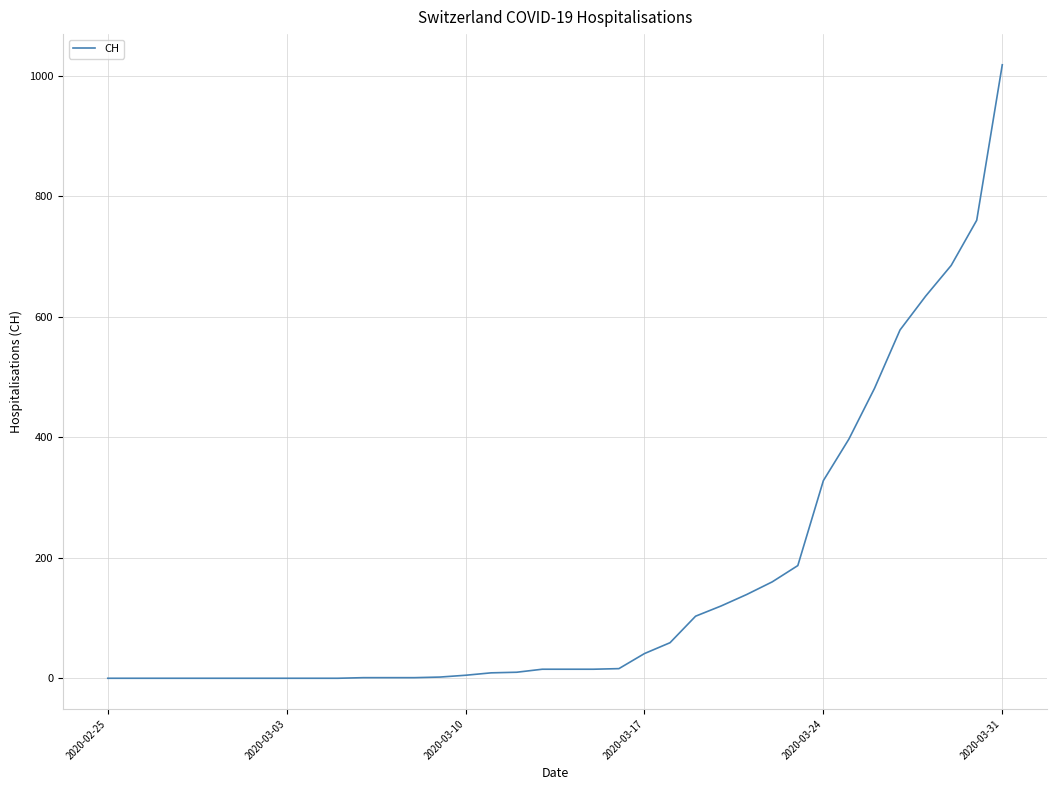

What is the sum of all values?

5780